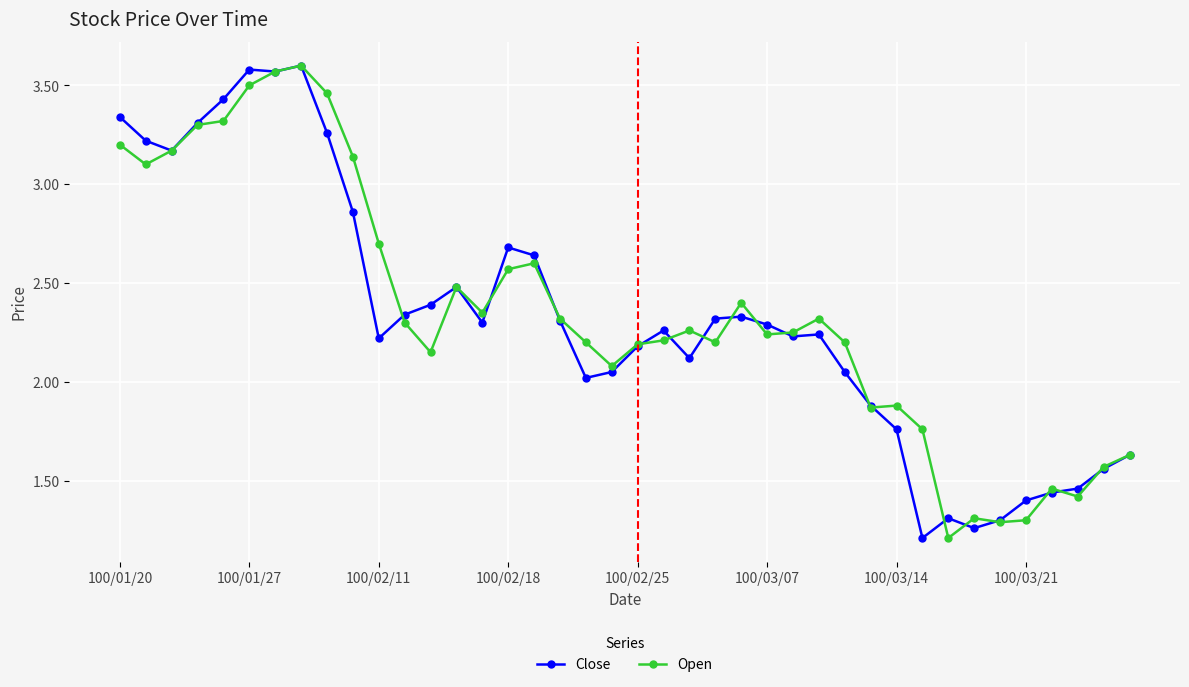

How many series are shown in this chart?

2